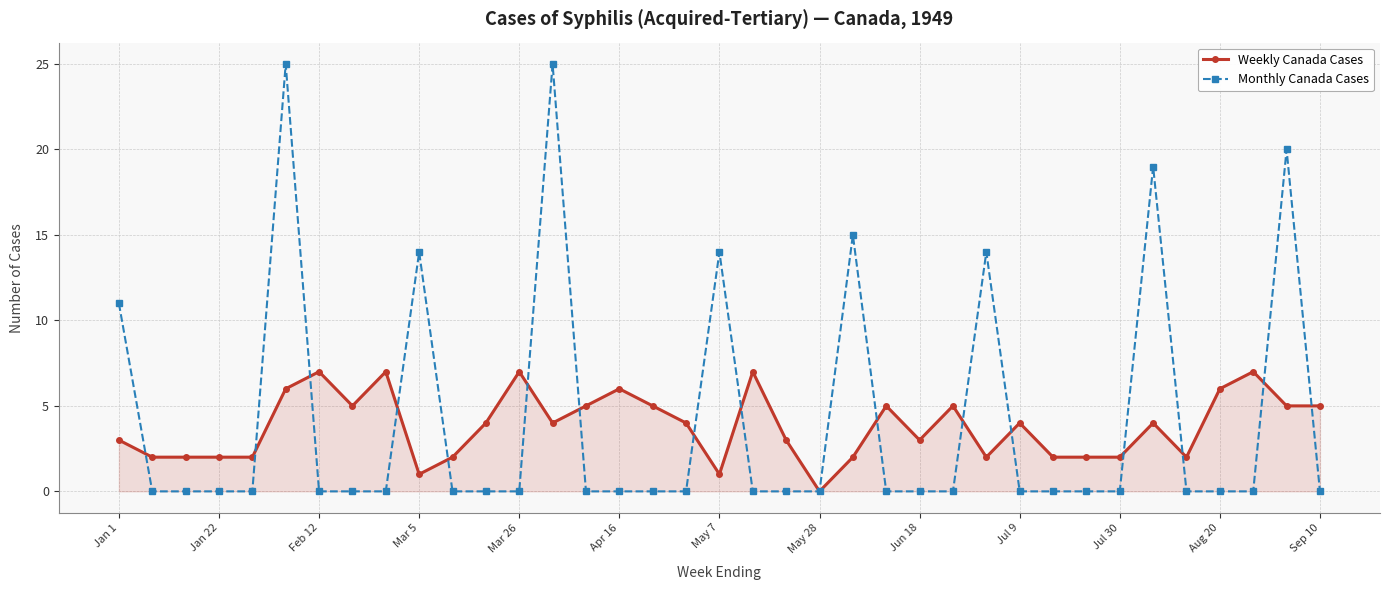

Rank the series by their maximum value, from highest to lowest.

Monthly Canada Cases, Weekly Canada Cases